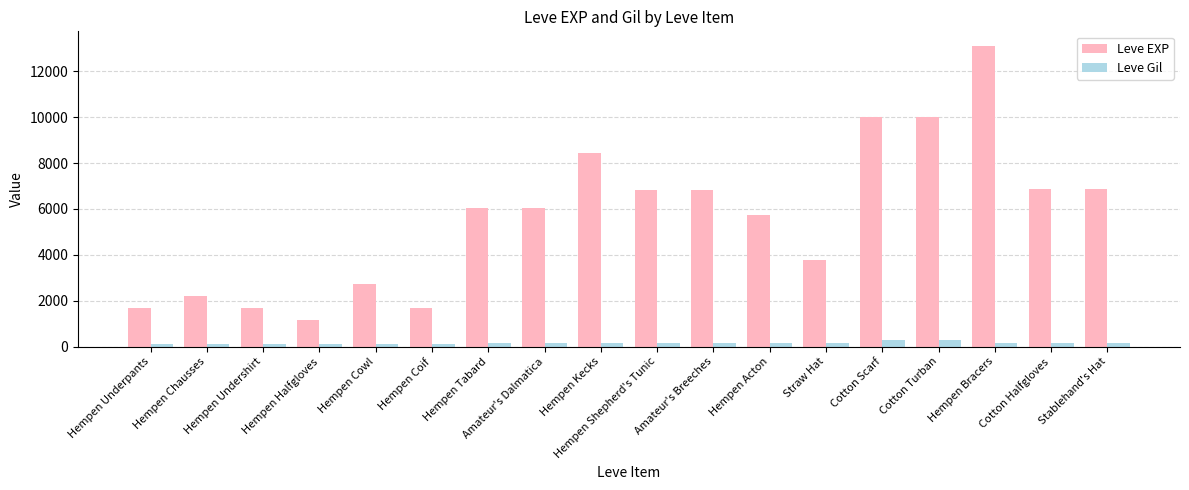

What is the label of the 11th bar from the right?

Amateur's Dalmatica